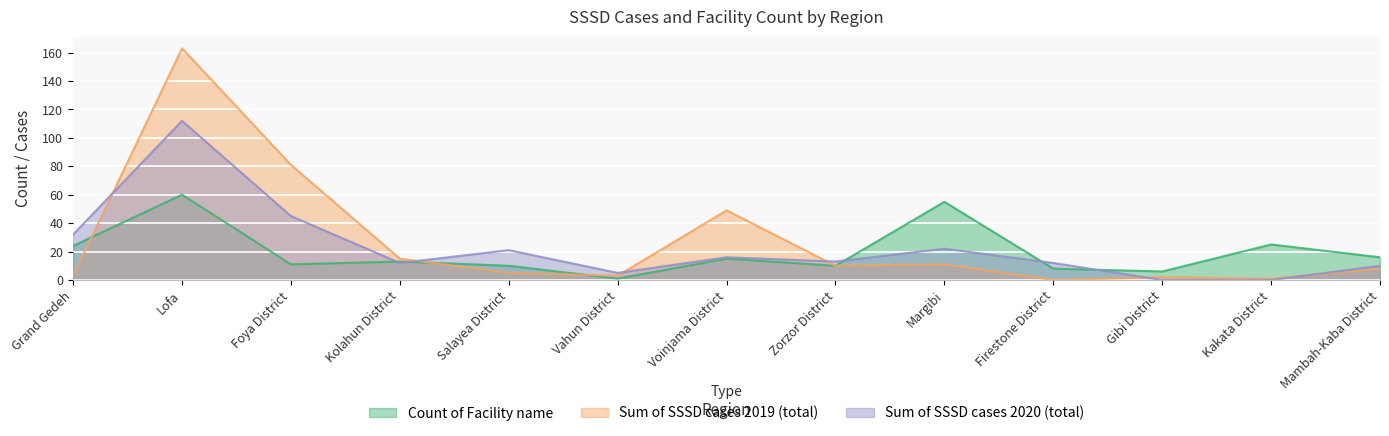

Is it true that Sum of SSSD cases 2019 (total) equals 10 at Kolahun District?

False